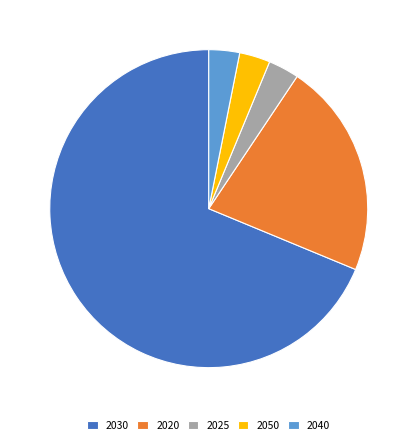

Is it true that 2025 is 3% of the pie?

True